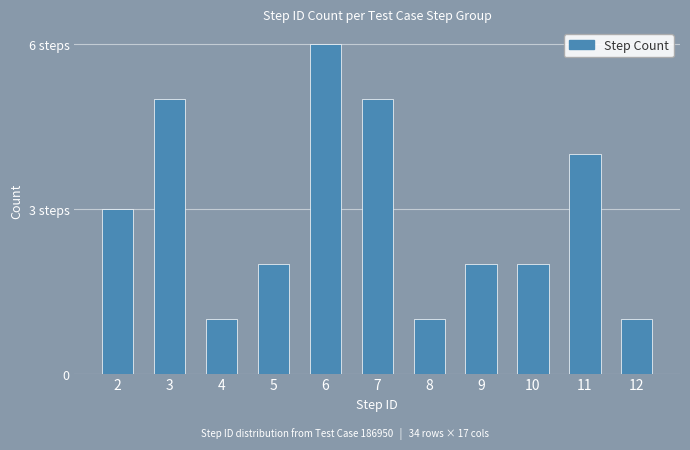

Does the chart contain any negative values?

No